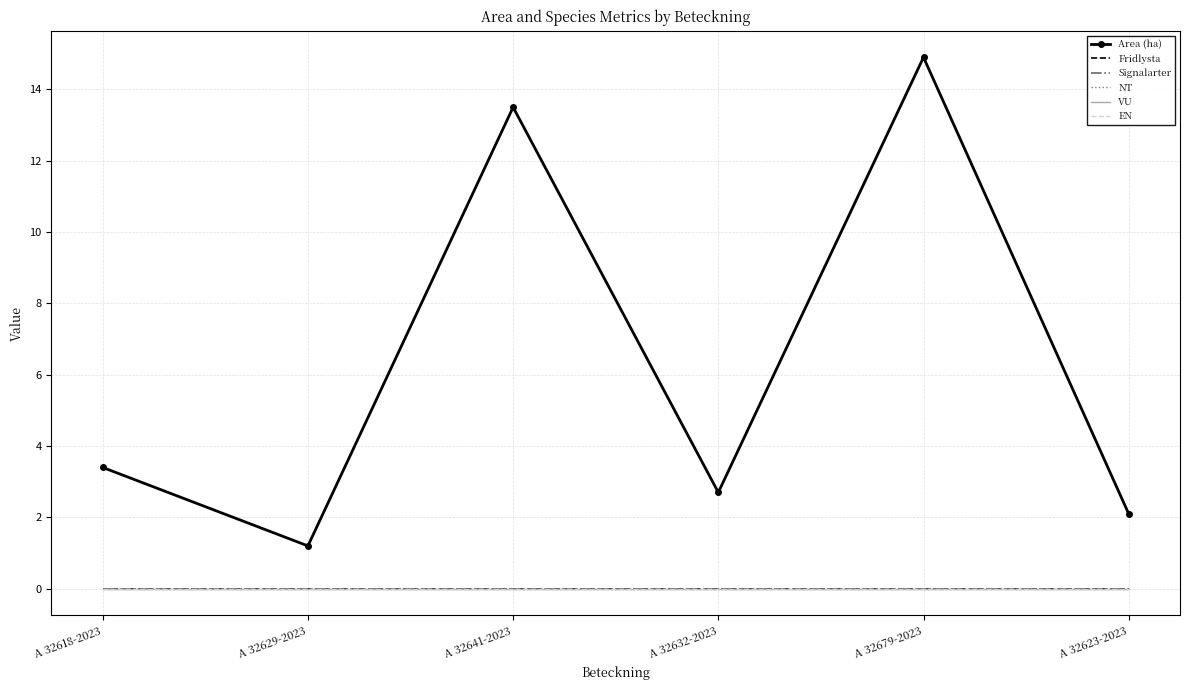

The value of Fridlysta at A 32641-2023 is 0.0. True or false?

True